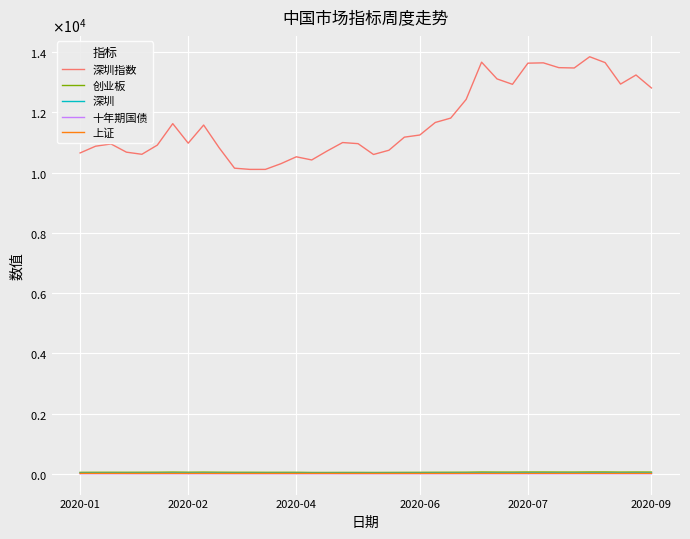

True or false: 上证 and 十年期国债 intersect in this chart.

False